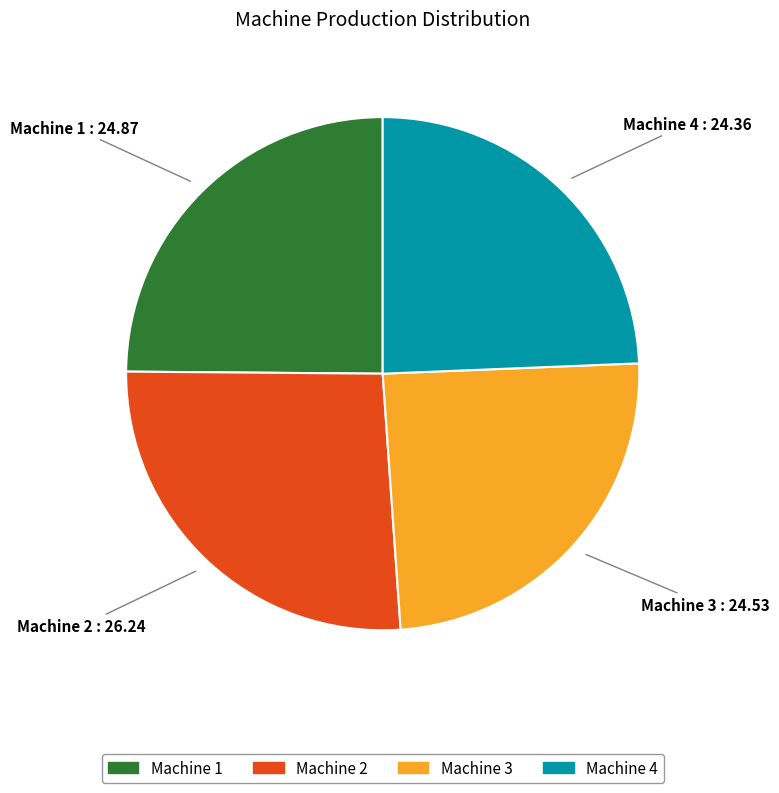

Count the number of slices in the pie.

4